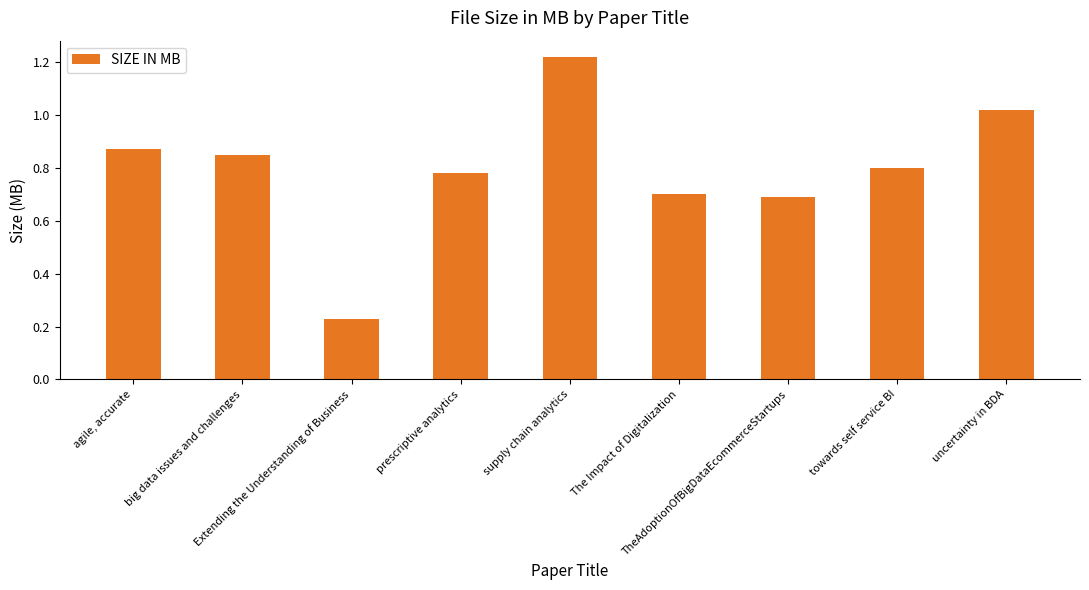

Rank the categories by value from highest to lowest.

supply chain analytics, uncertainty in BDA, agile, accurate, big data issues and challenges, towards self service BI, prescriptive analytics, The Impact of Digitalization, TheAdoptionOfBigDataEcommerceStartups, Extending the Understanding of Business